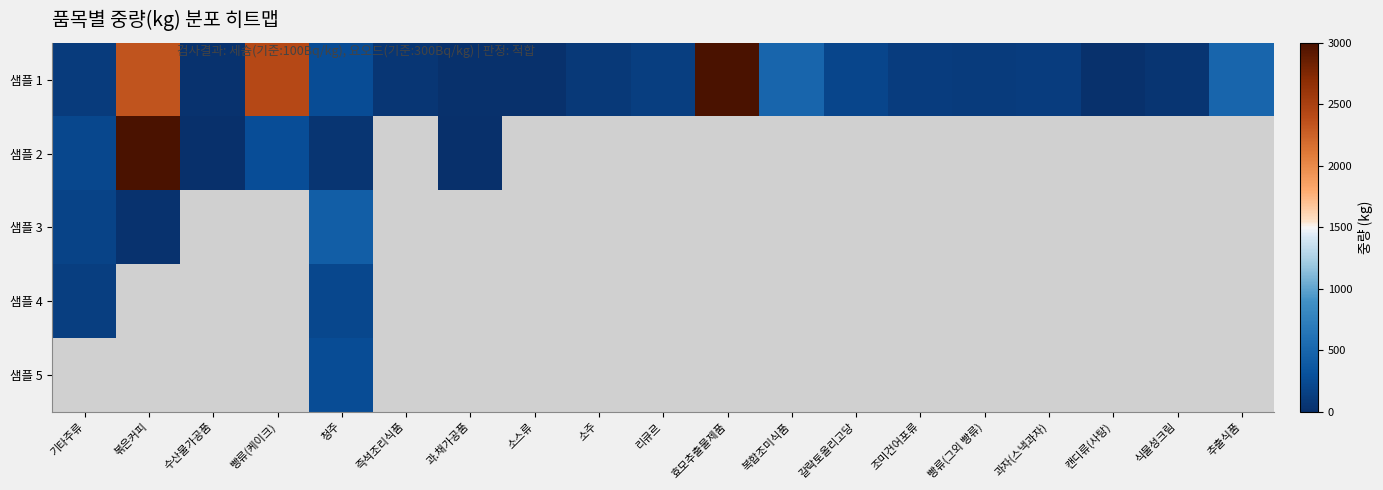

The 샘플 1 series shows 178.0 at 조미건어포류. True or false?

False